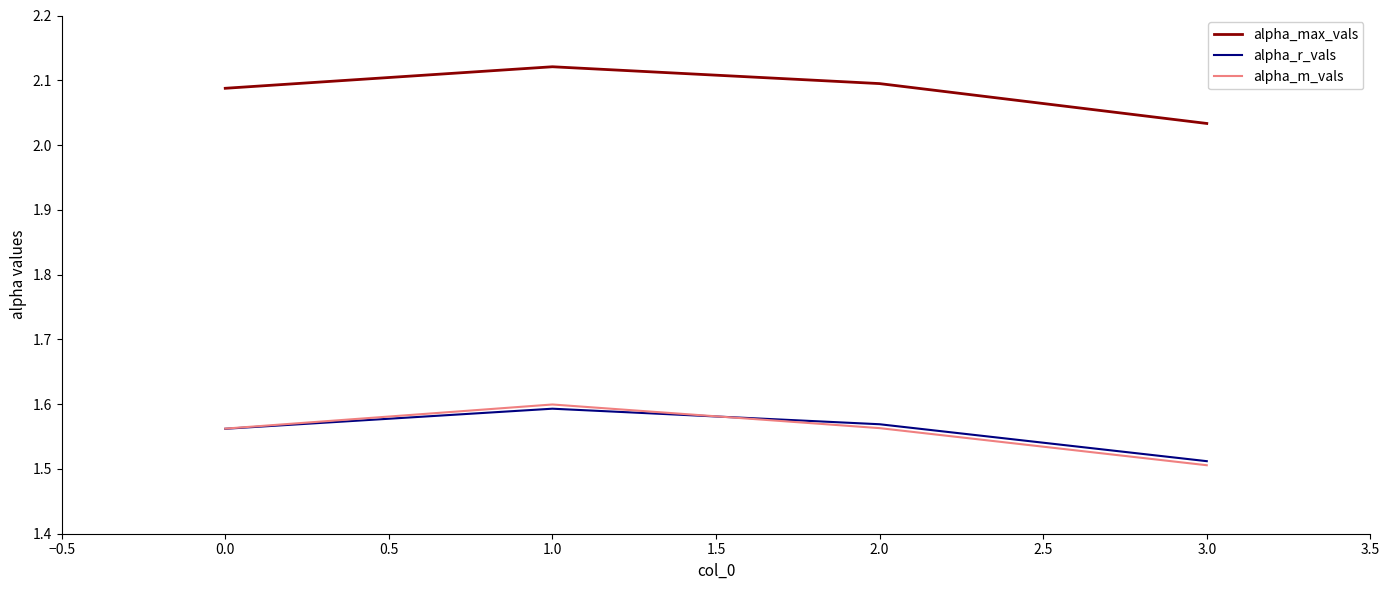

Which series has the largest range (max minus min)?

alpha_m_vals